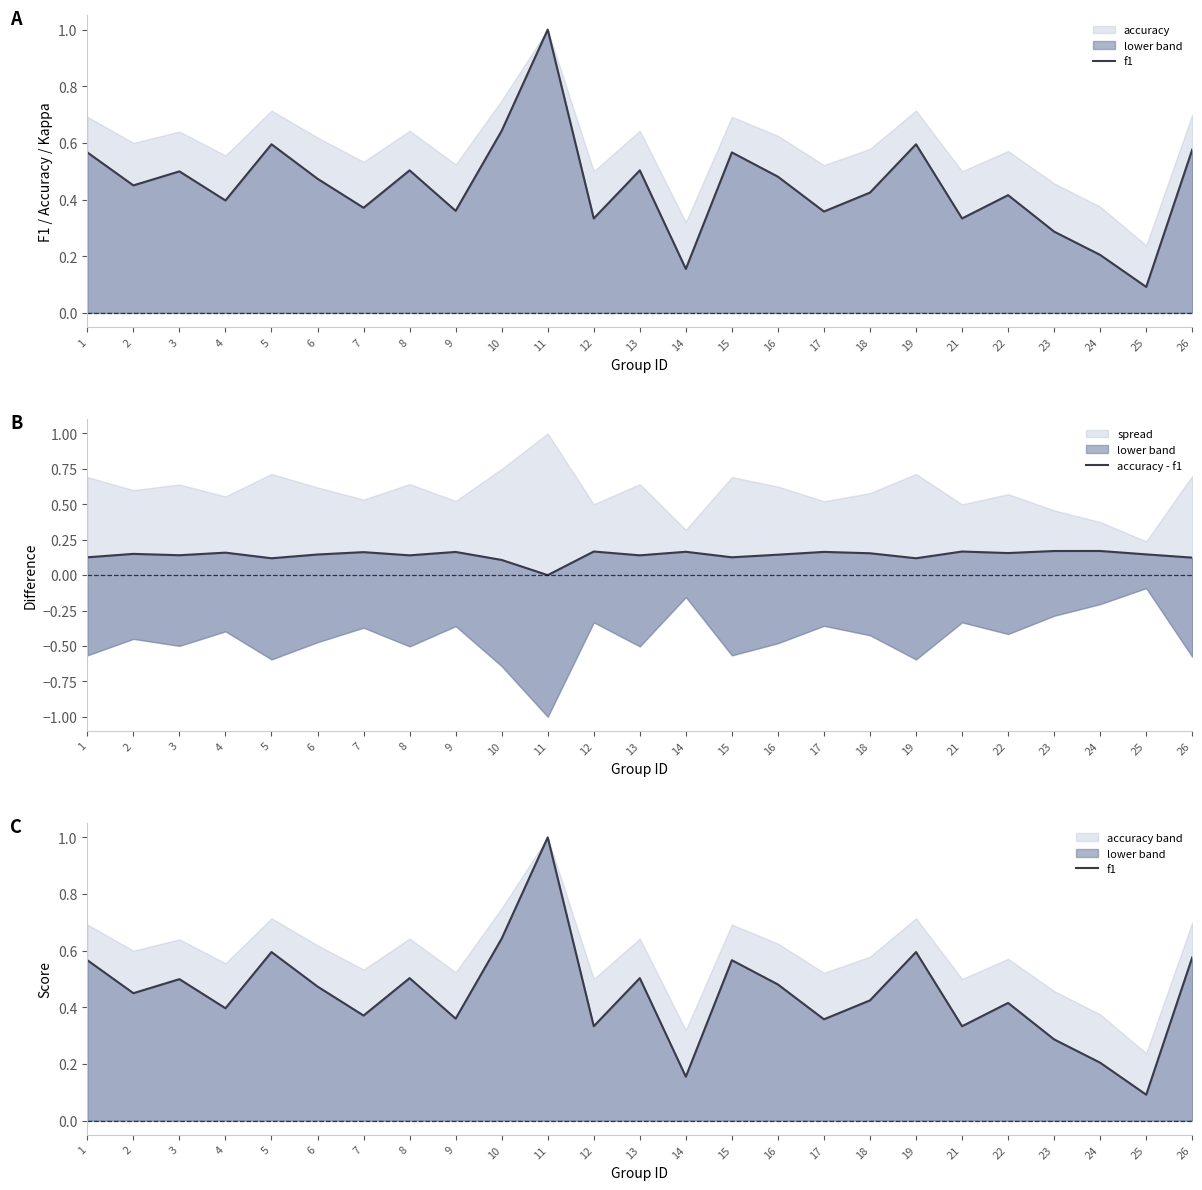

At which category does f1 reach its first local valley?

2